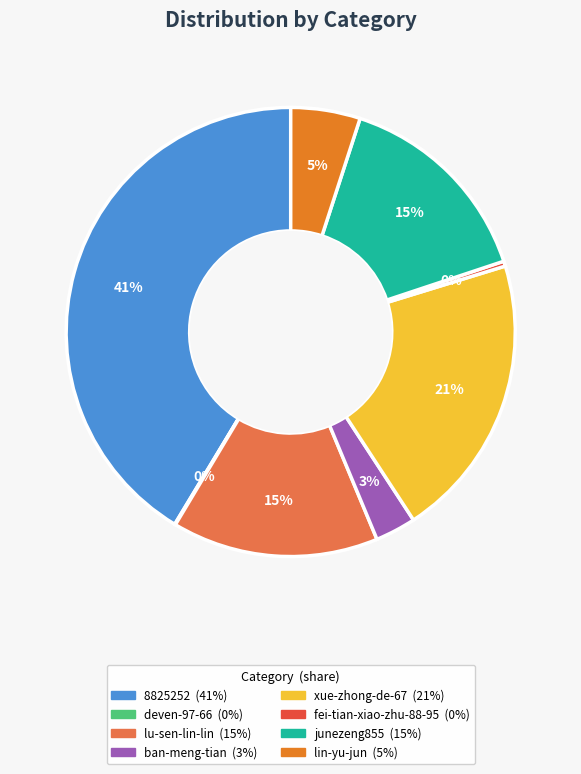

The 8825252 slice represents 41% of the pie. True or false?

True